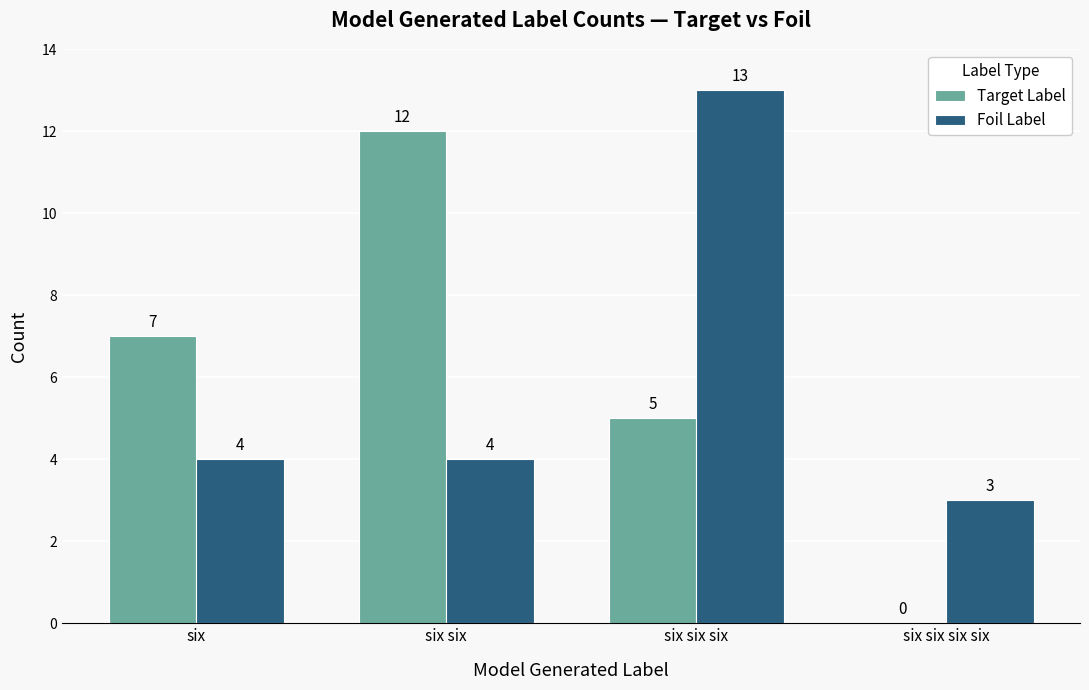

Are the bars grouped side by side (vs. stacked)?

Yes